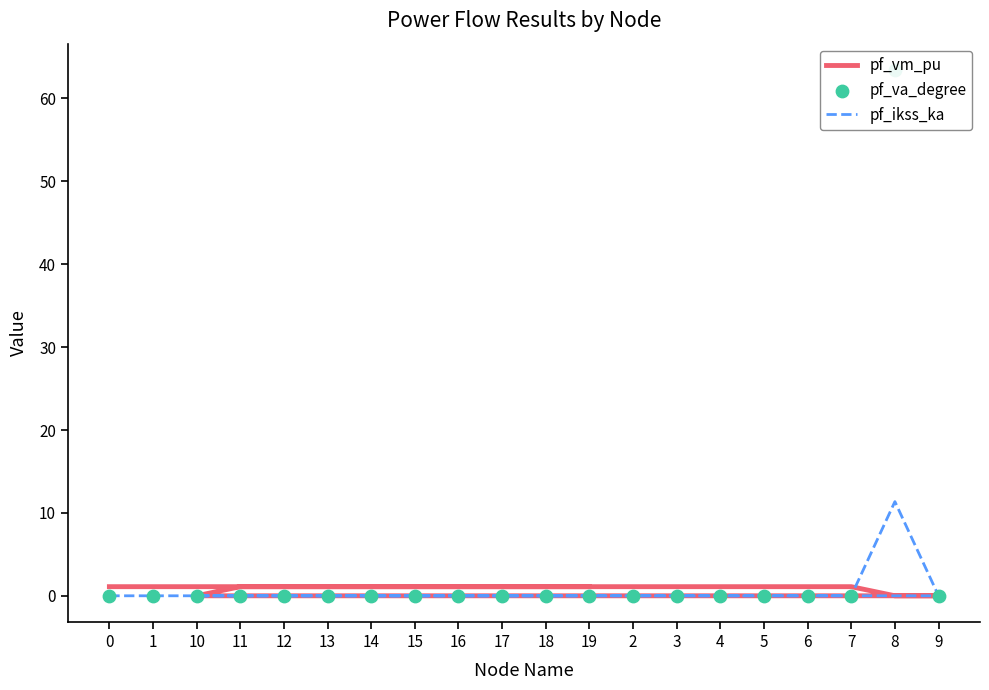

Which series contains the lowest Y value?

pf_va_degree